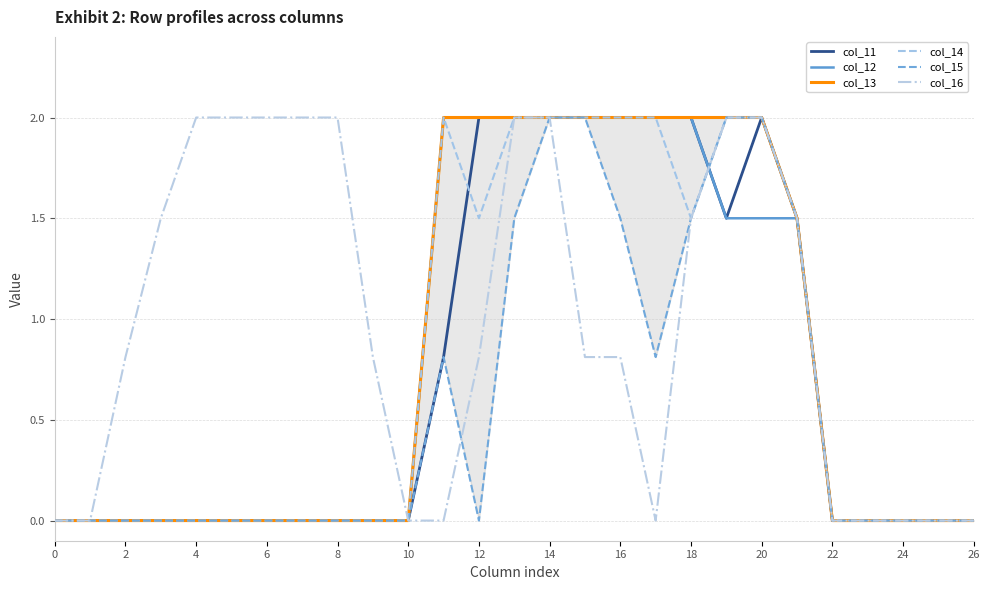

After their last crossing, which series has the higher values: col_12 or col_14?

col_14